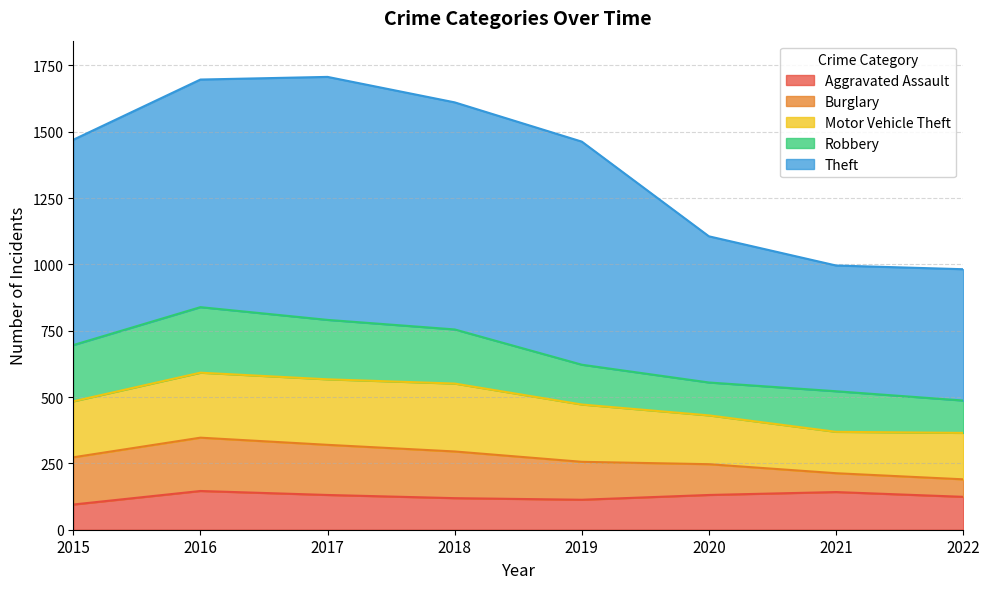

What is the value of the Aggravated Assault point at the 1st from the left?

95